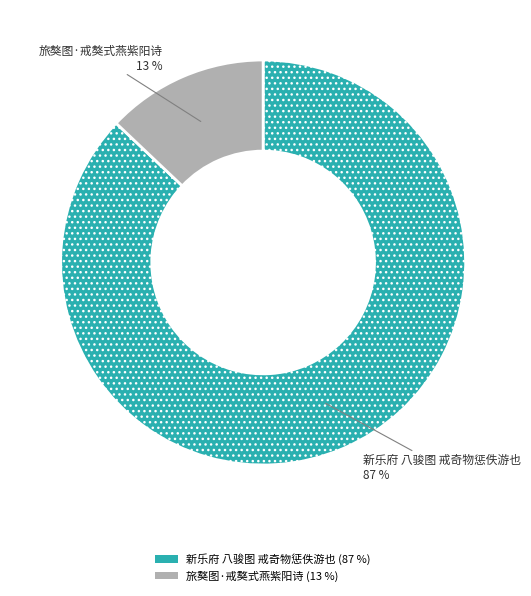

To the nearest percent, what is the average slice percentage?

50%